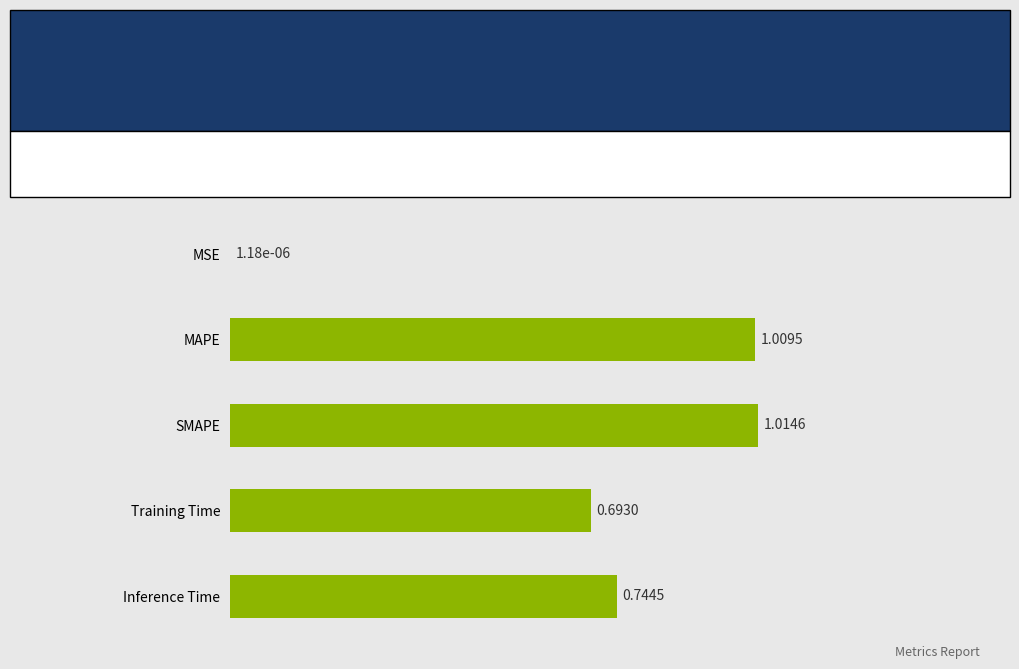

Which has a higher value, Inference Time or MAPE?

MAPE